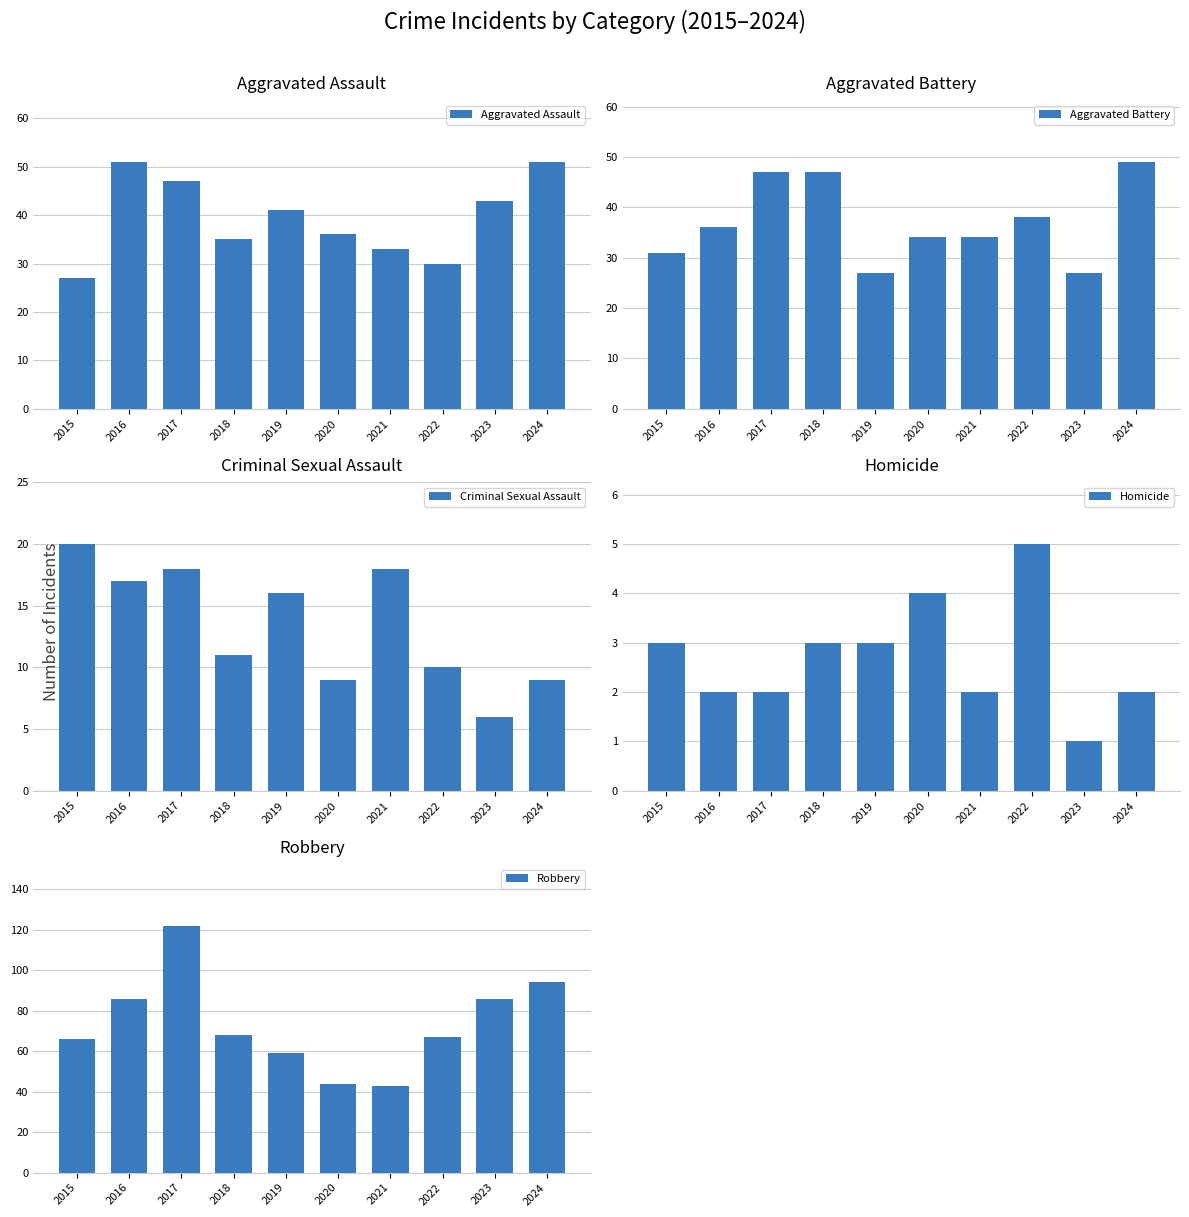

Rank the series by their maximum value, from highest to lowest.

Robbery, Aggravated Assault, Aggravated Battery, Criminal Sexual Assault, Homicide